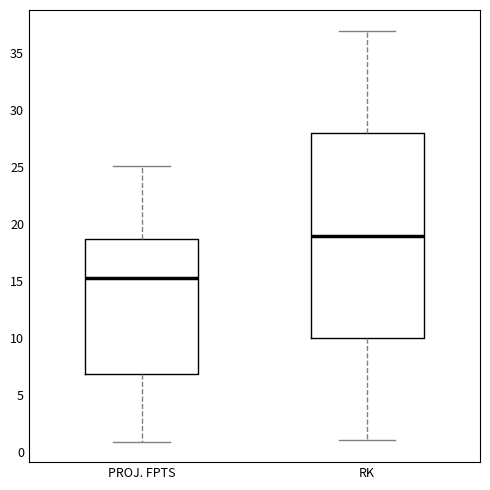

Reading left to right, read every box against the y-axis: the position of its median line, the range the box covers, and the ends of its whiskers. The values are not printed on the chart, so give them approximately, as read against the axis.

PROJ. FPTS: median 15.5, box 7.0 to 18.5, whiskers 1.0 to 25.0
RK: median 19.0, box 10.0 to 28.0, whiskers 1.0 to 37.0